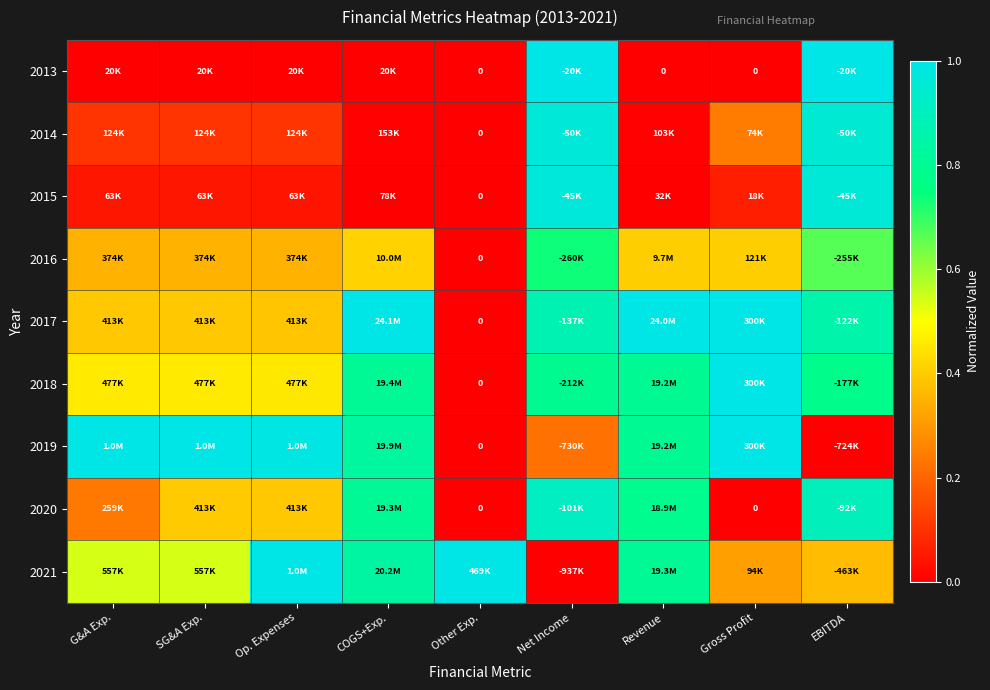

At which label does 2020 reach its peak?

Net Income